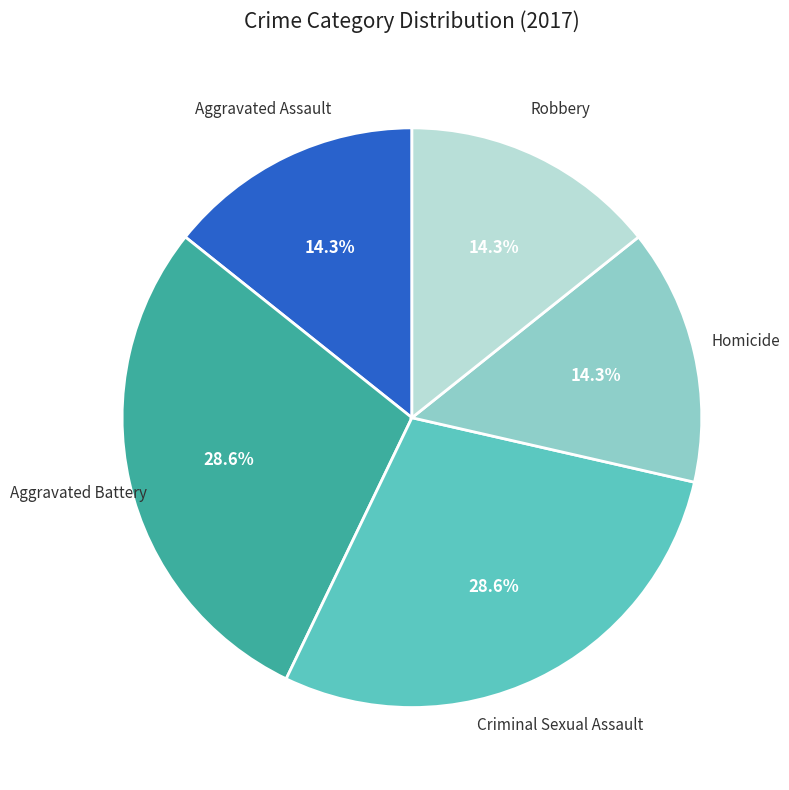

Is there any slice that represents more than half of the pie?

No